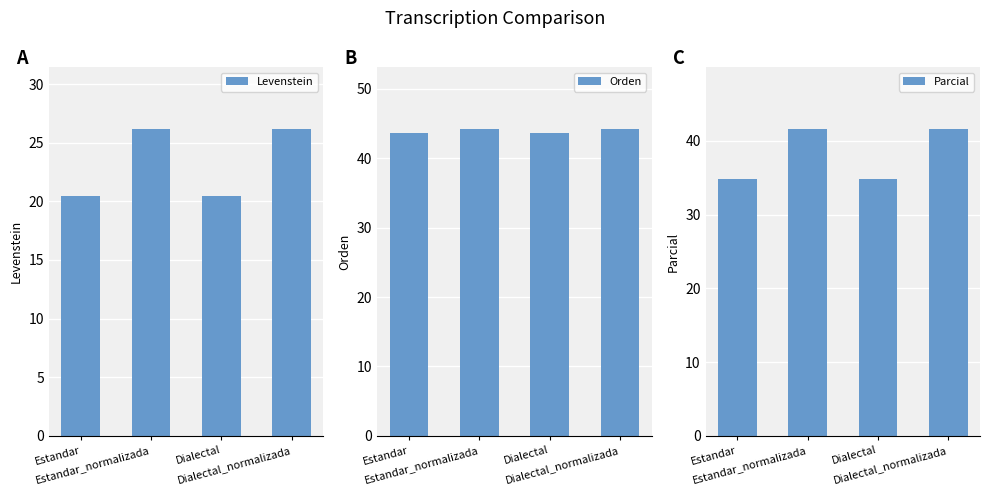

Reading right to left, extract all data points from this chart.

Levenstein: Dialectal_normalizada=26.2	Dialectal=20.4	Estandar_normalizada=26.2	Estandar=20.4
Orden: Dialectal_normalizada=44.3	Dialectal=43.6	Estandar_normalizada=44.3	Estandar=43.6
Parcial: Dialectal_normalizada=41.6	Dialectal=34.8	Estandar_normalizada=41.6	Estandar=34.8